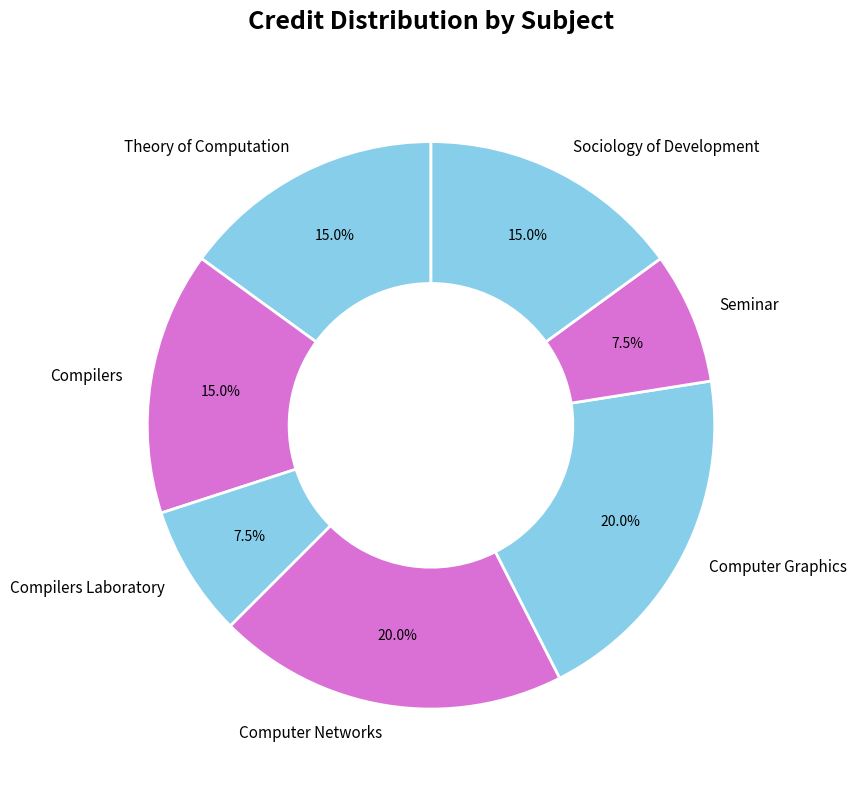

Is there a majority slice in this chart?

No